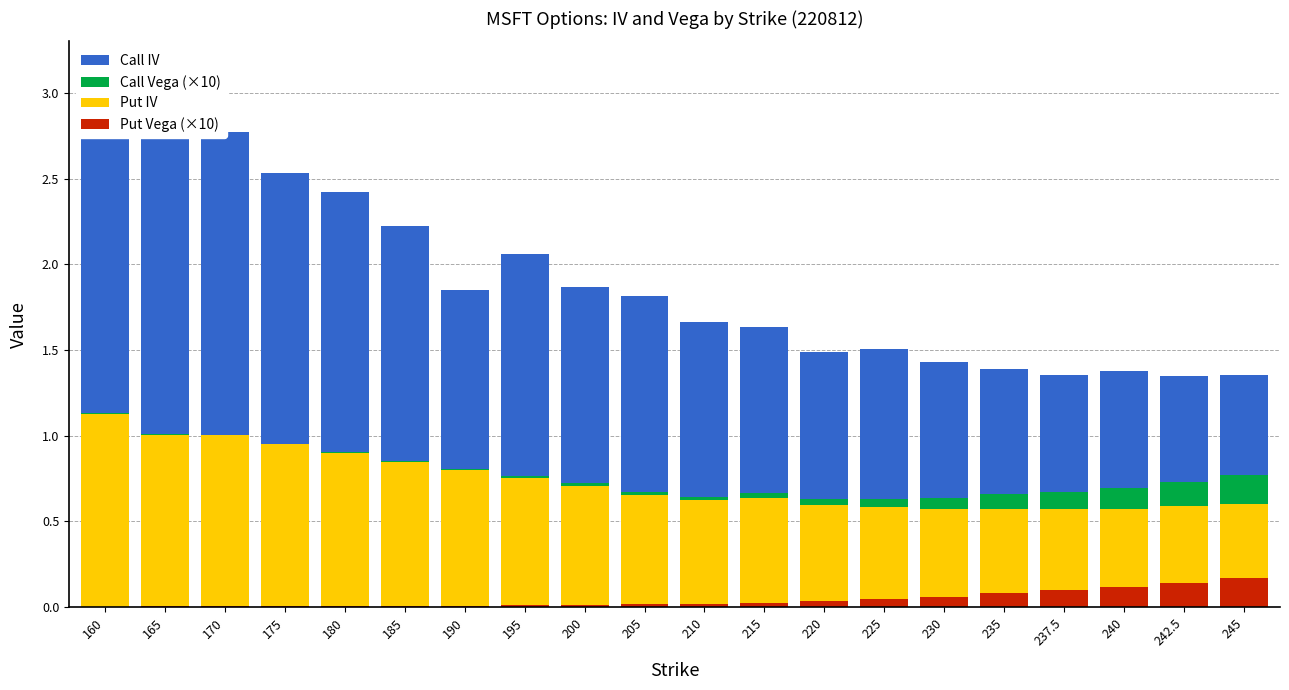

Which series has the widest spread of values?

Call IV